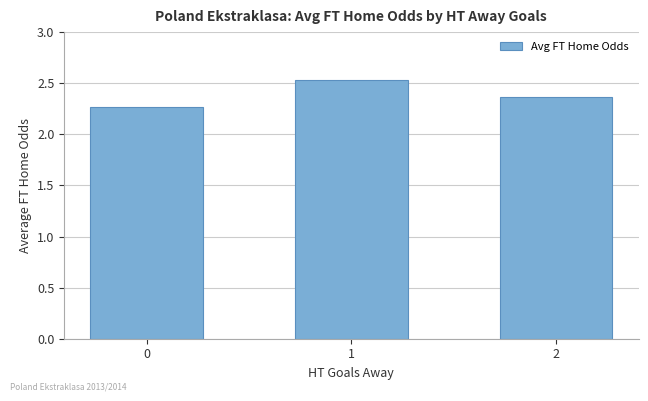

How many bars are there in total?

3